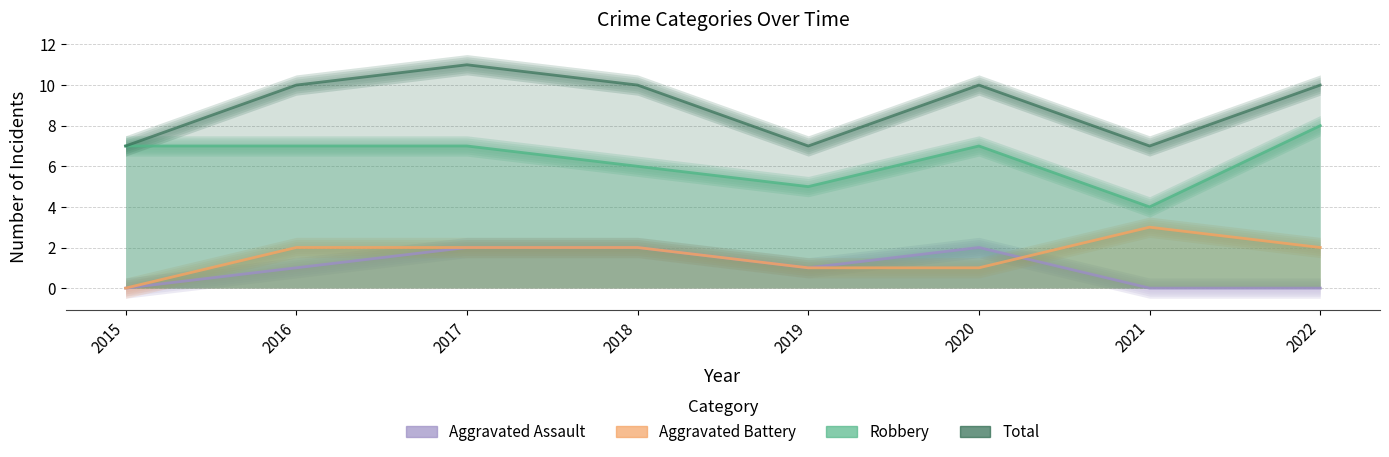

At which category is the sum across all series the highest?

2017